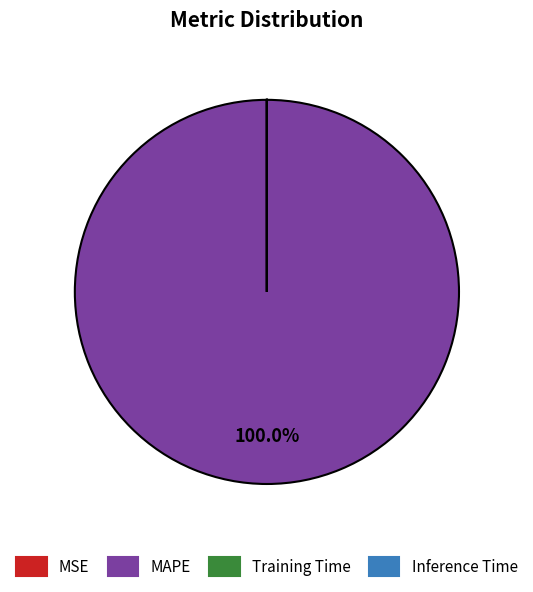

Is MAPE the majority of the pie?

Yes